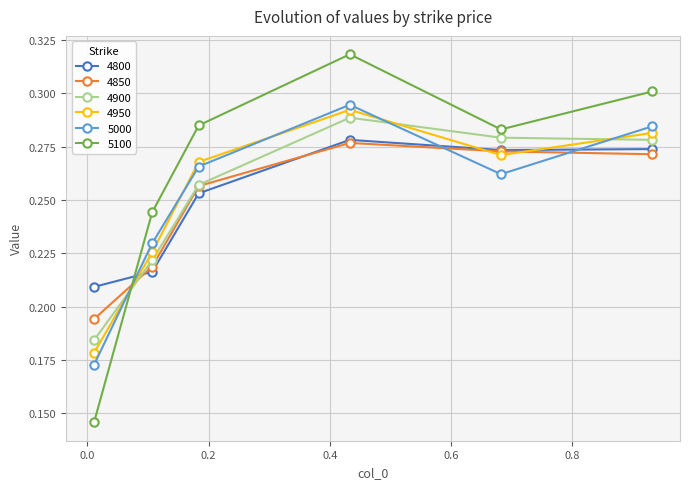

Which series ends up on top after the final intersection of 4800 and 4900?

4900